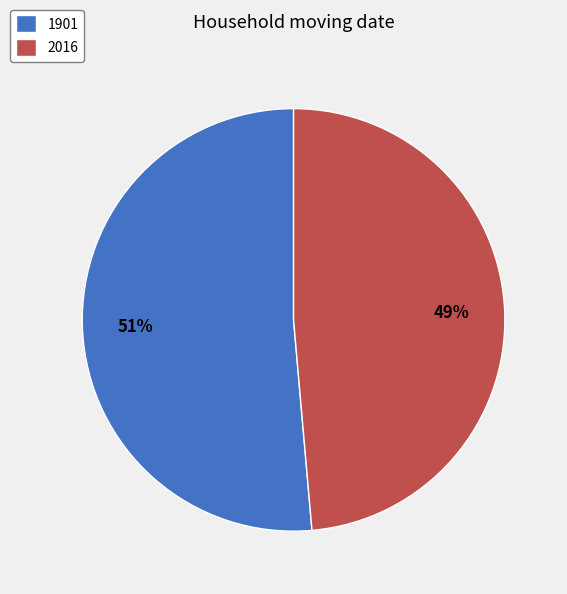

How many segments does this pie chart have?

2